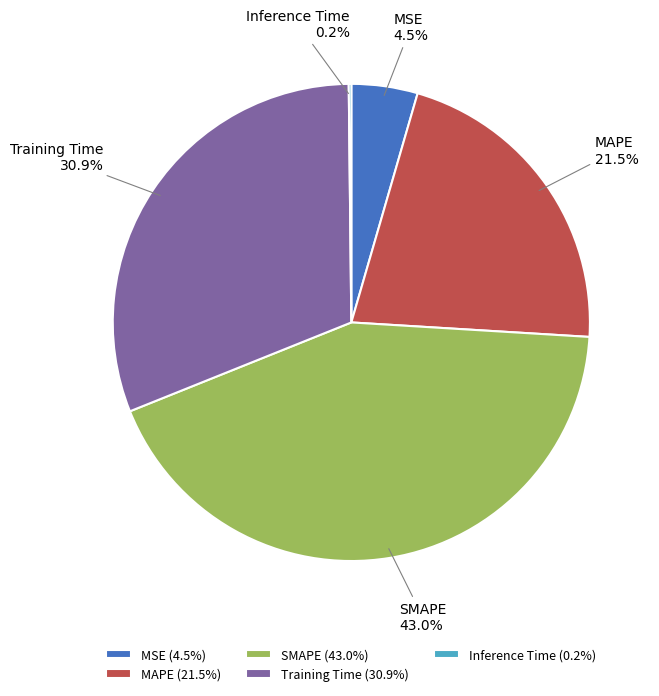

Is there a majority slice in this chart?

No